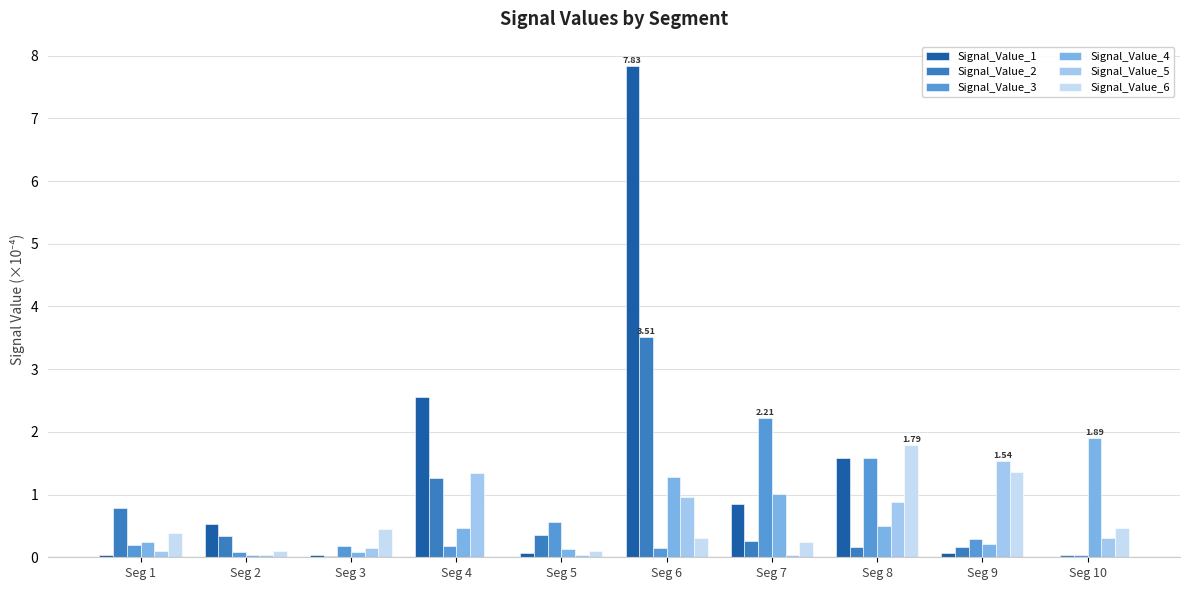

What is the sum of the Signal_Value_2 values at Seg 6 and Seg 2?

3.9